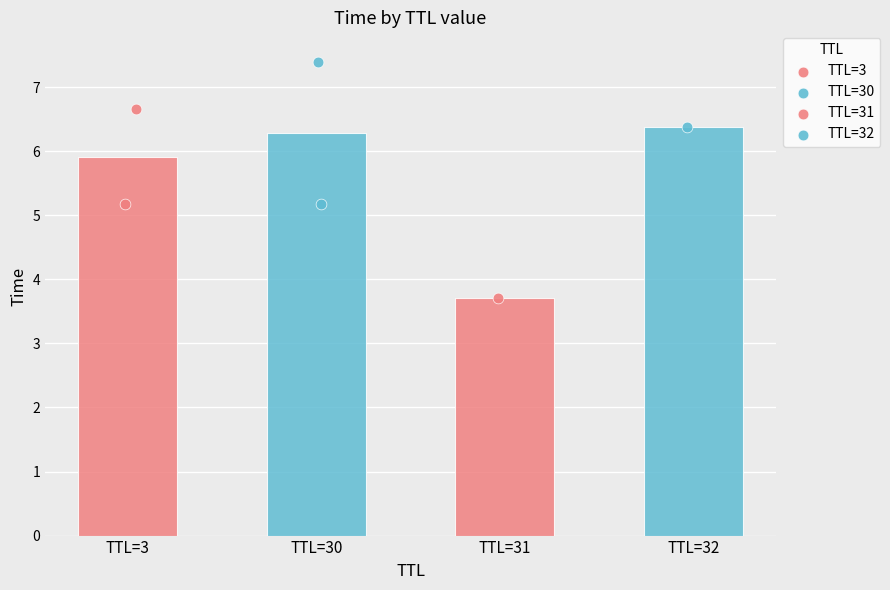

Which series contains the highest Y value?

TTL=30